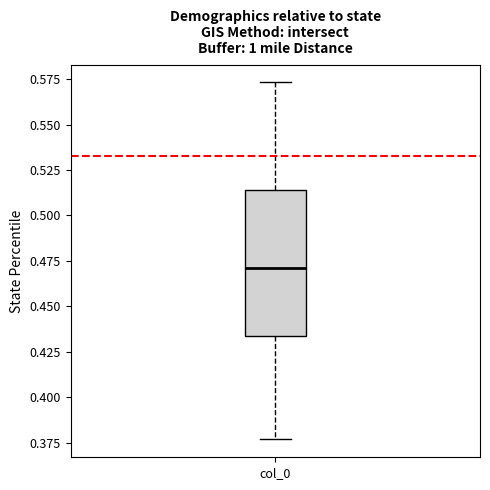

Read this box plot against the y-axis: the position of the median line, the range covered by the box, and the ends of both whiskers. The values are not printed on the chart, so give them approximately, as read against the axis.

median 0.470, box 0.435 to 0.515, whiskers 0.375 to 0.575